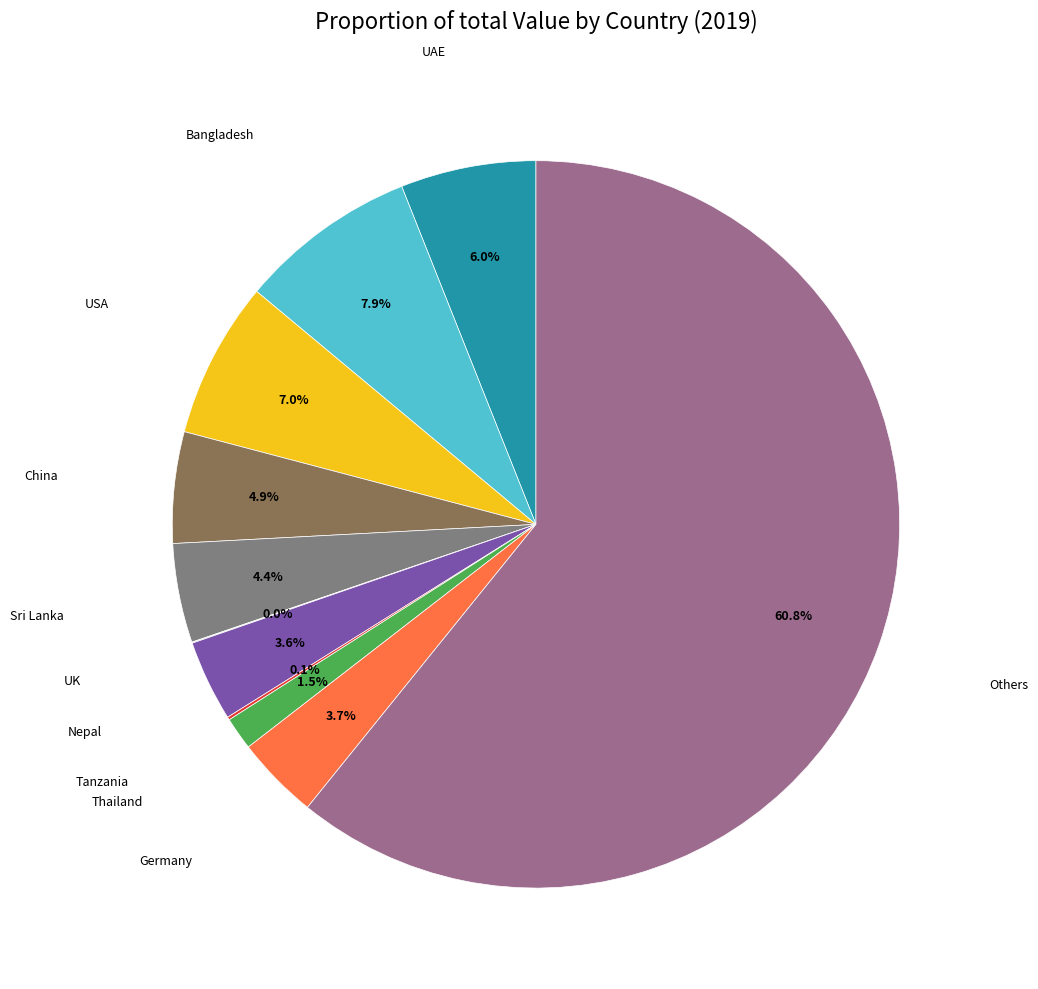

To the nearest percent, what portion does Bangladesh represent?

8%